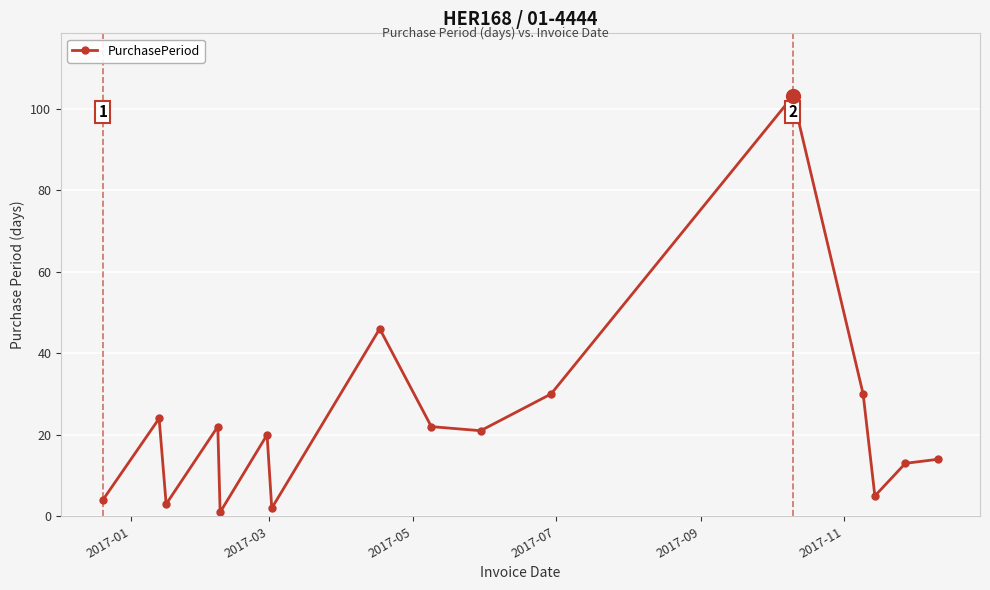

What is the difference between the second highest and minimum values?

45